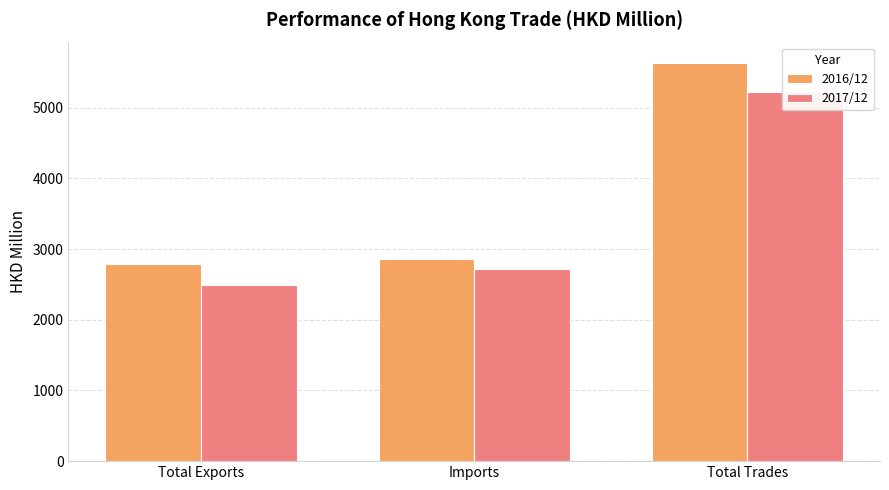

Which has a higher value, Imports or Total Exports?

Imports